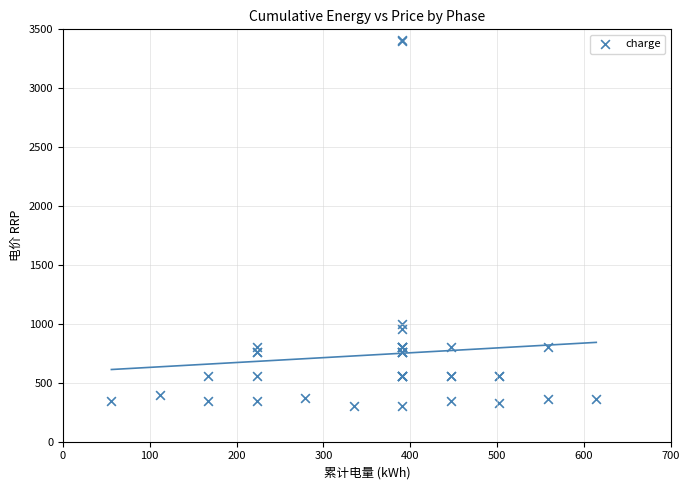

What Y value in the scatter plot is closest to 1855?

1000.0